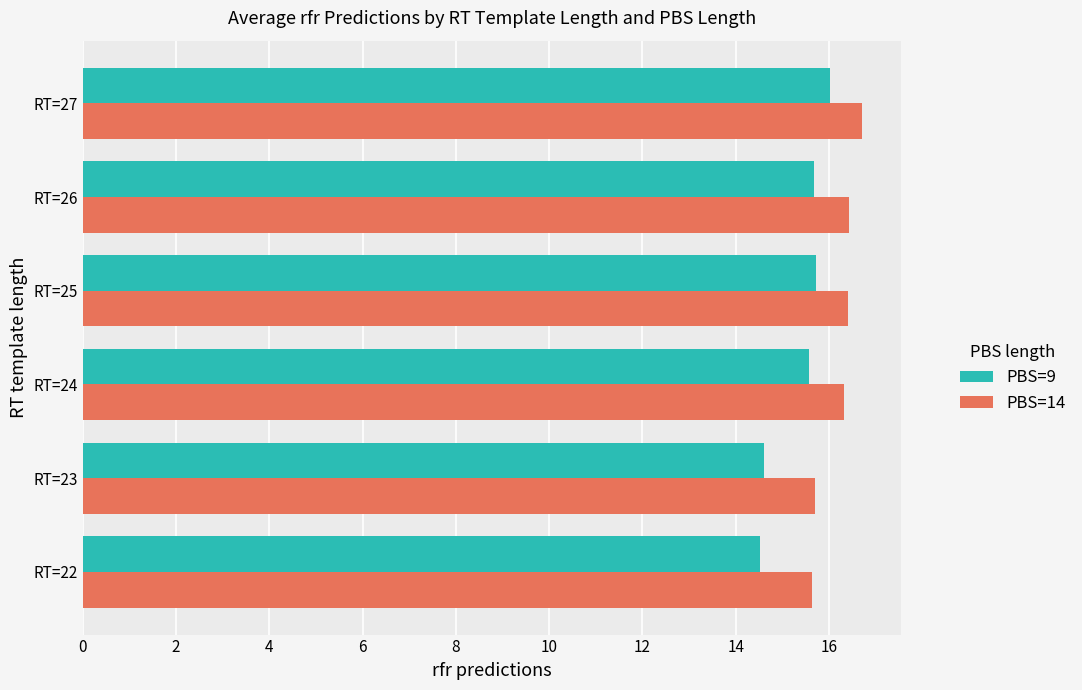

What is the sum of all PBS=9 values?

92.1